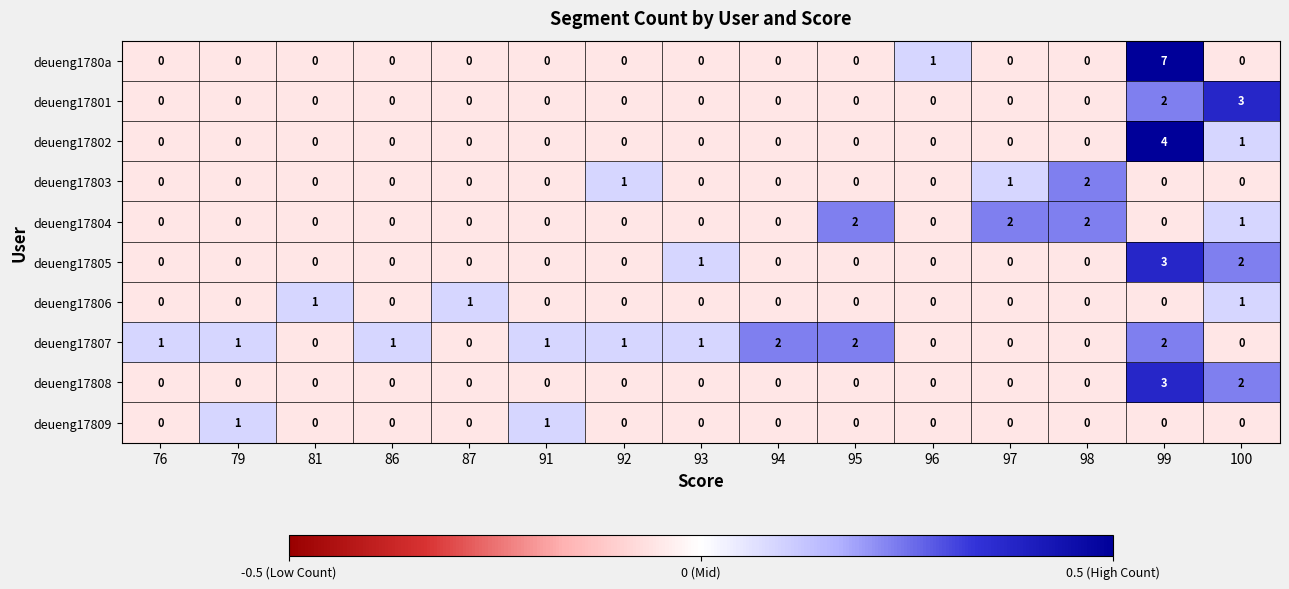

Count the number of categories in the chart.

15